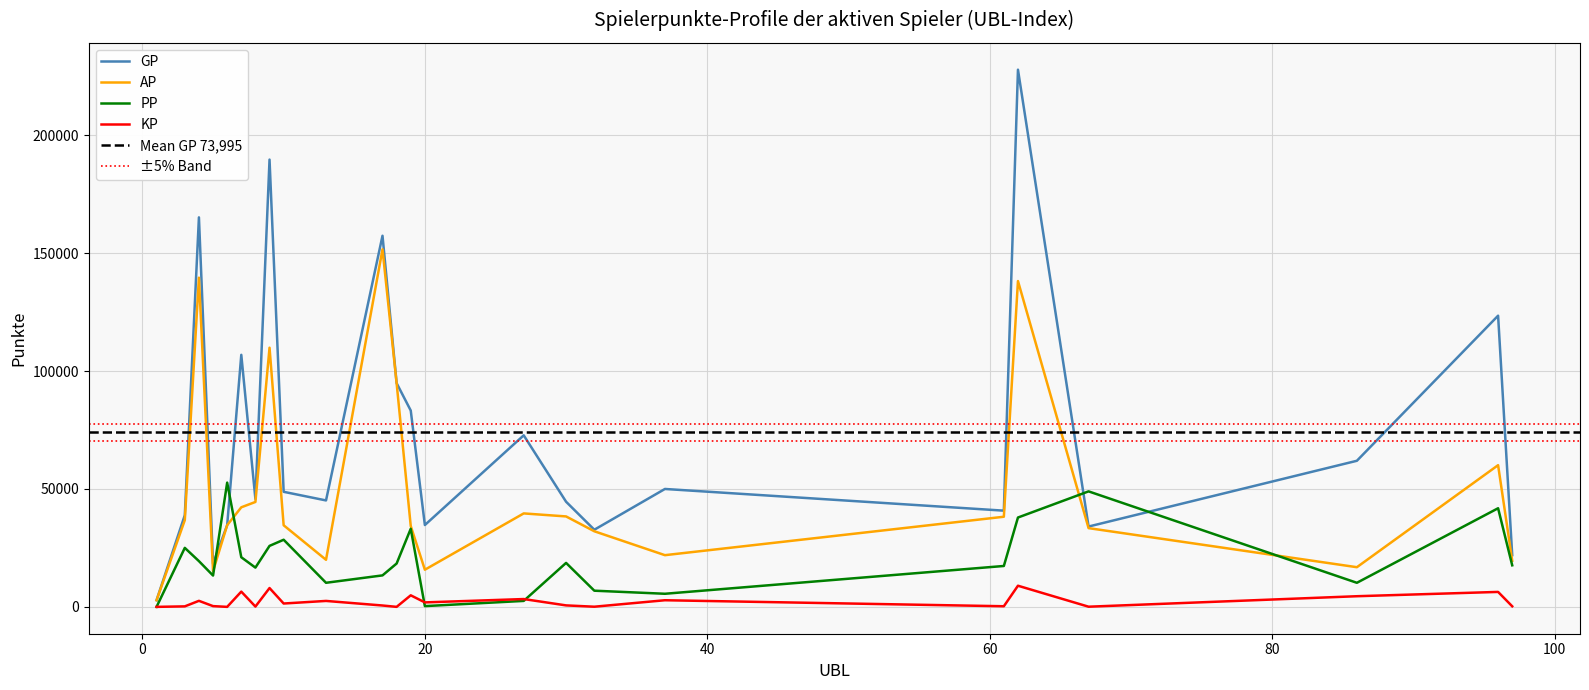

What is the total value across all series at 7?

176561.5